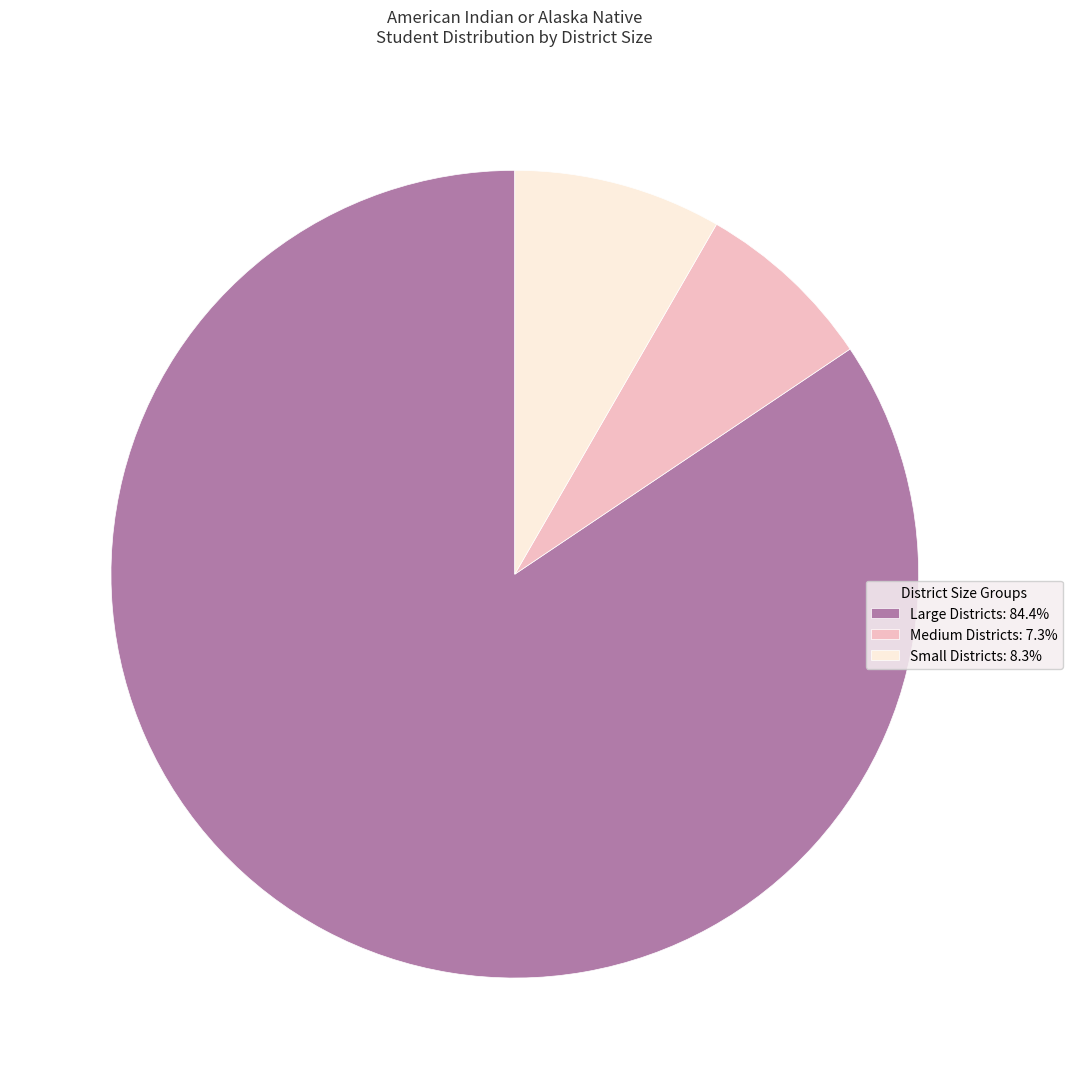

Do Small Districts: 8.3% and Medium Districts: 7.3% together represent more than half of the pie?

No